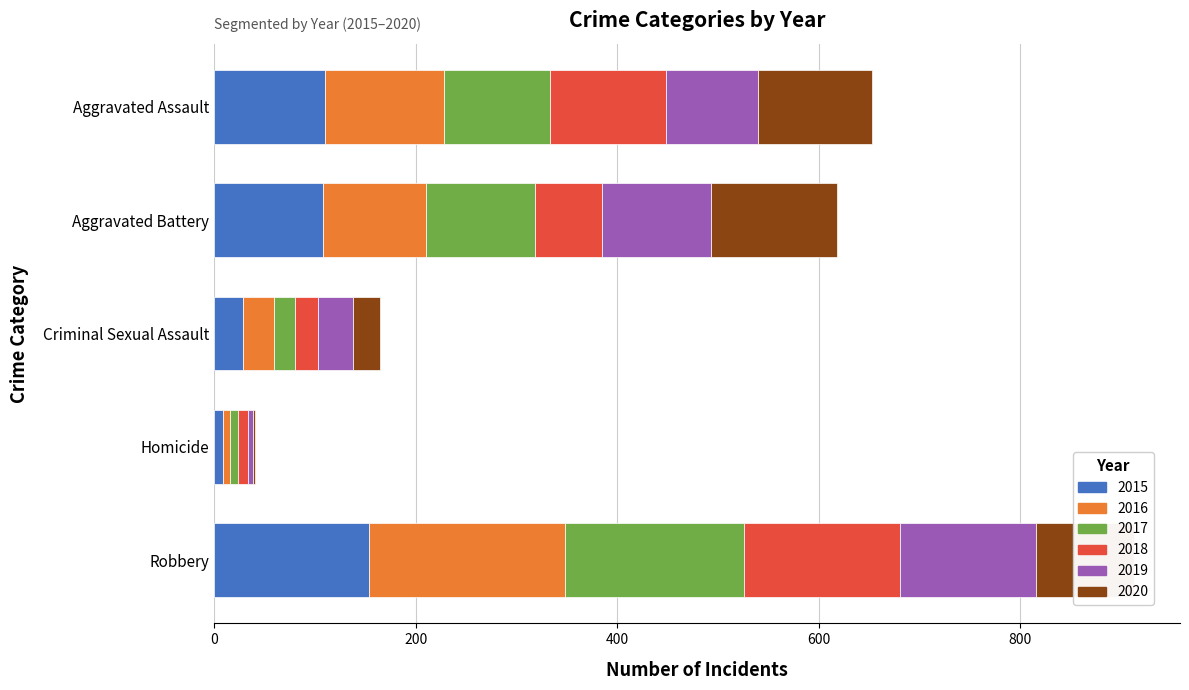

How many data points does each series have?

5